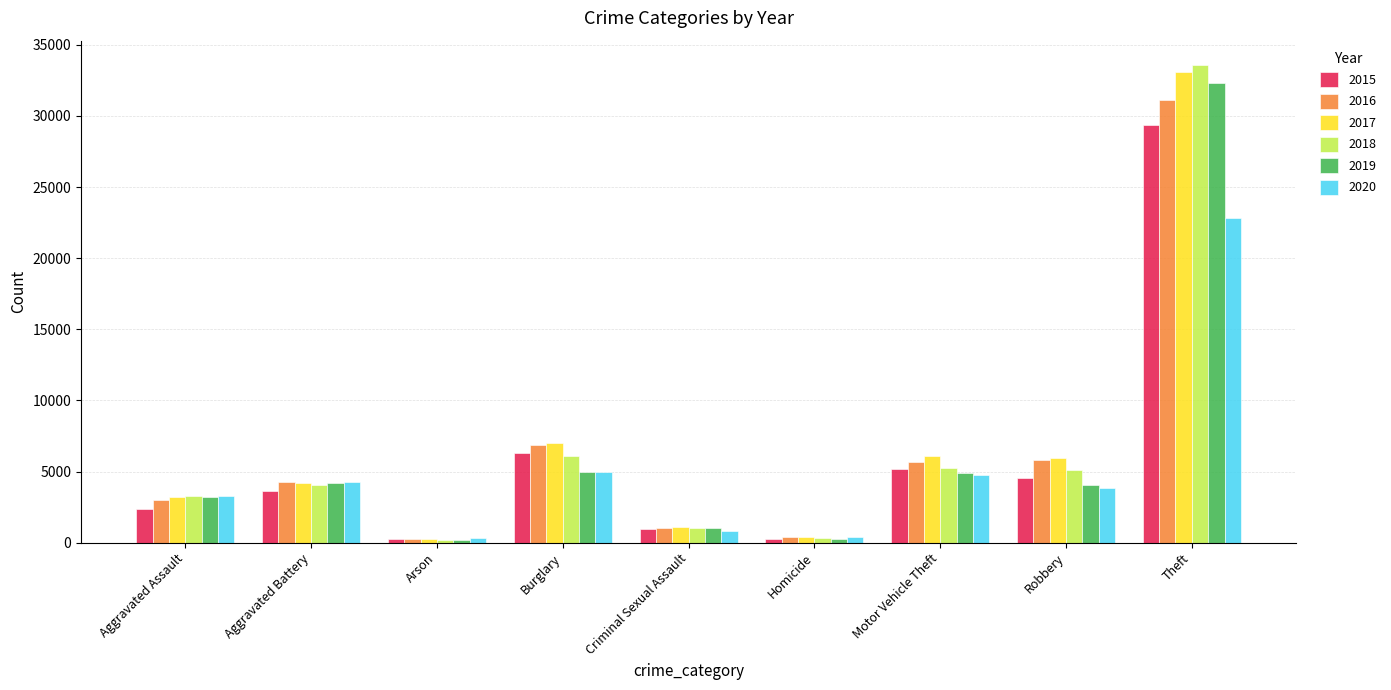

Is the value of 2020 at Burglary greater than the value of 2017 at Homicide?

Yes